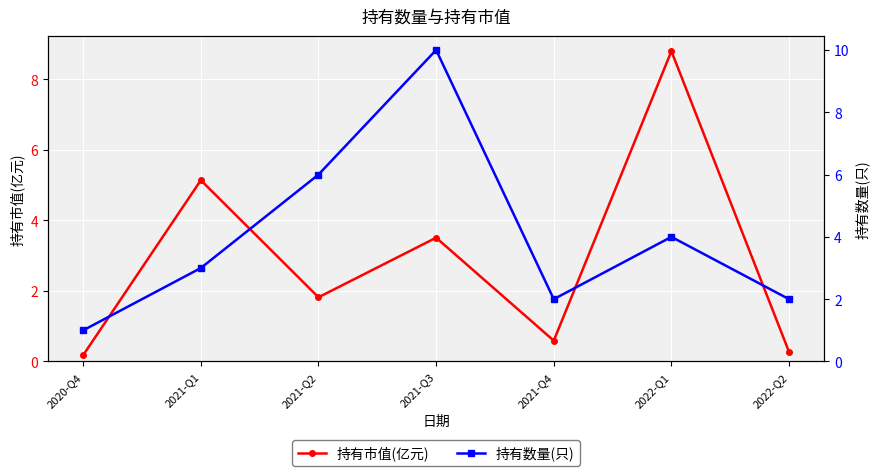

Is it true that 持有数量(只) equals 0.5 at 2021-Q4?

False